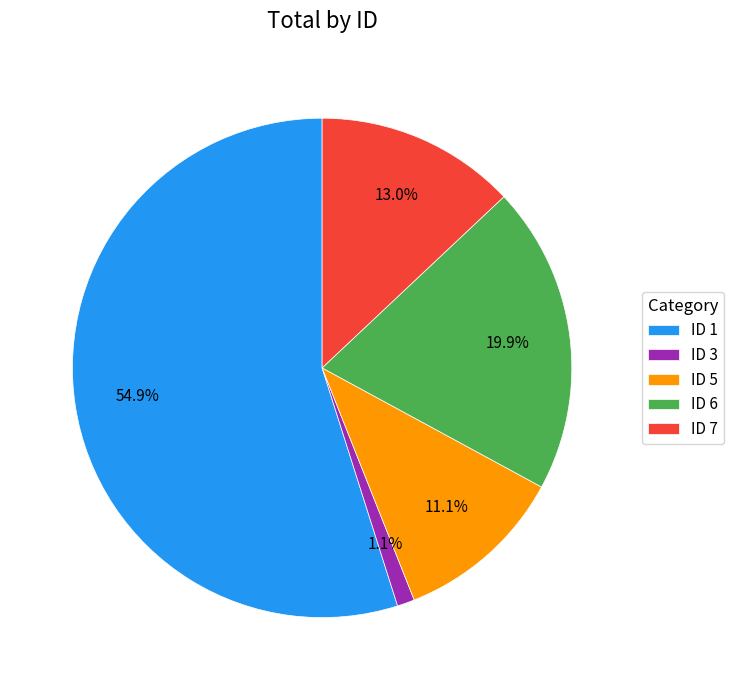

Rank the categories by value from lowest to highest.

ID 3, ID 5, ID 7, ID 6, ID 1